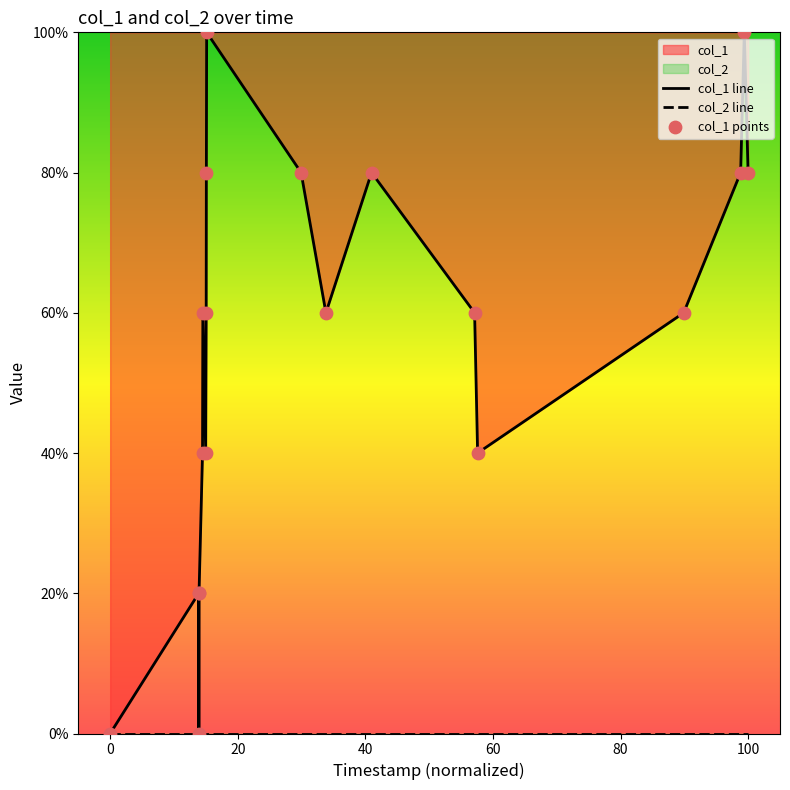

At how many categories does at least one series exceed 0?

17